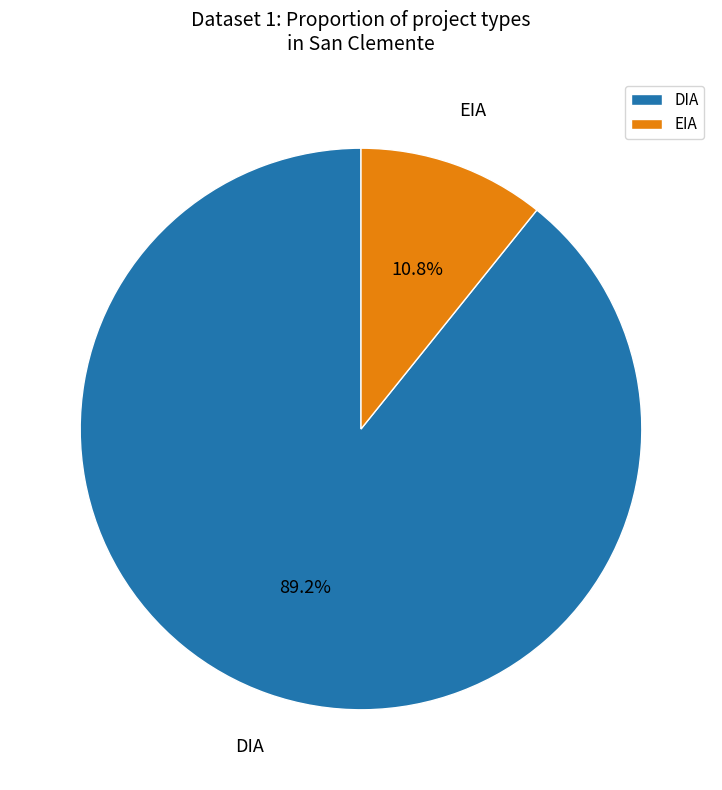

Count the number of slices in the pie.

2